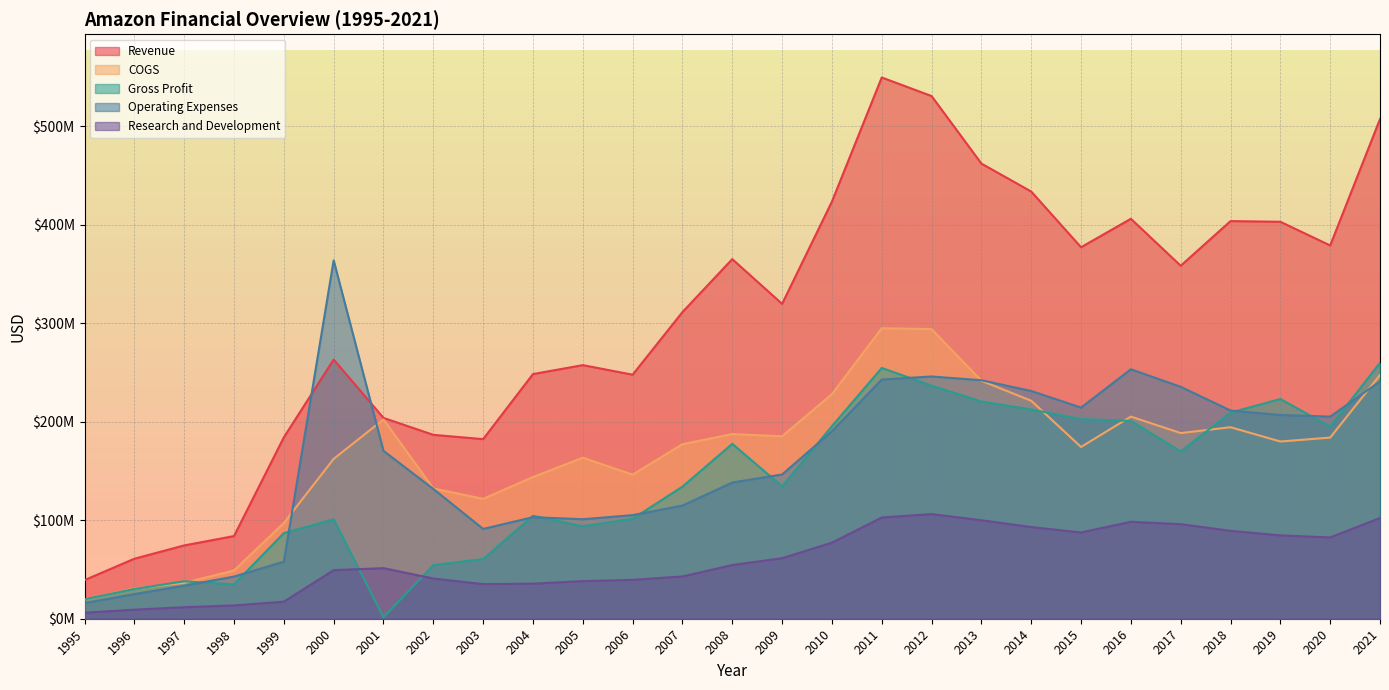

Rank the categories by Gross Profit value from highest to lowest.

2021, 2011, 2012, 2019, 2013, 2014, 2018, 2015, 2016, 2010, 2020, 2008, 2017, 2009, 2007, 2004, 2006, 2000, 2005, 1999, 2003, 2002, 1997, 1998, 1996, 1995, 2001